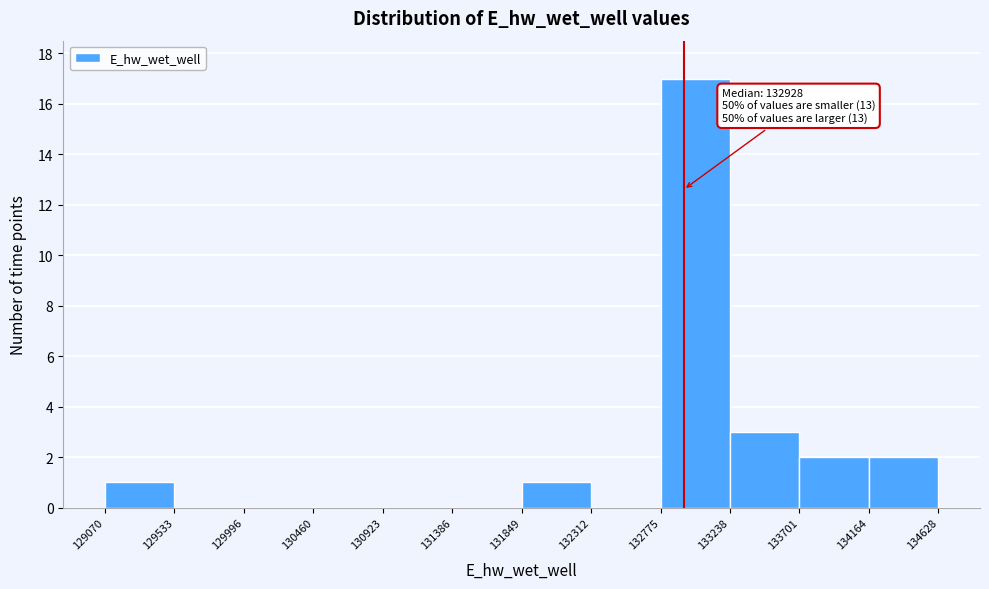

Which range on the x-axis has the tallest bar?

132775 to 133238